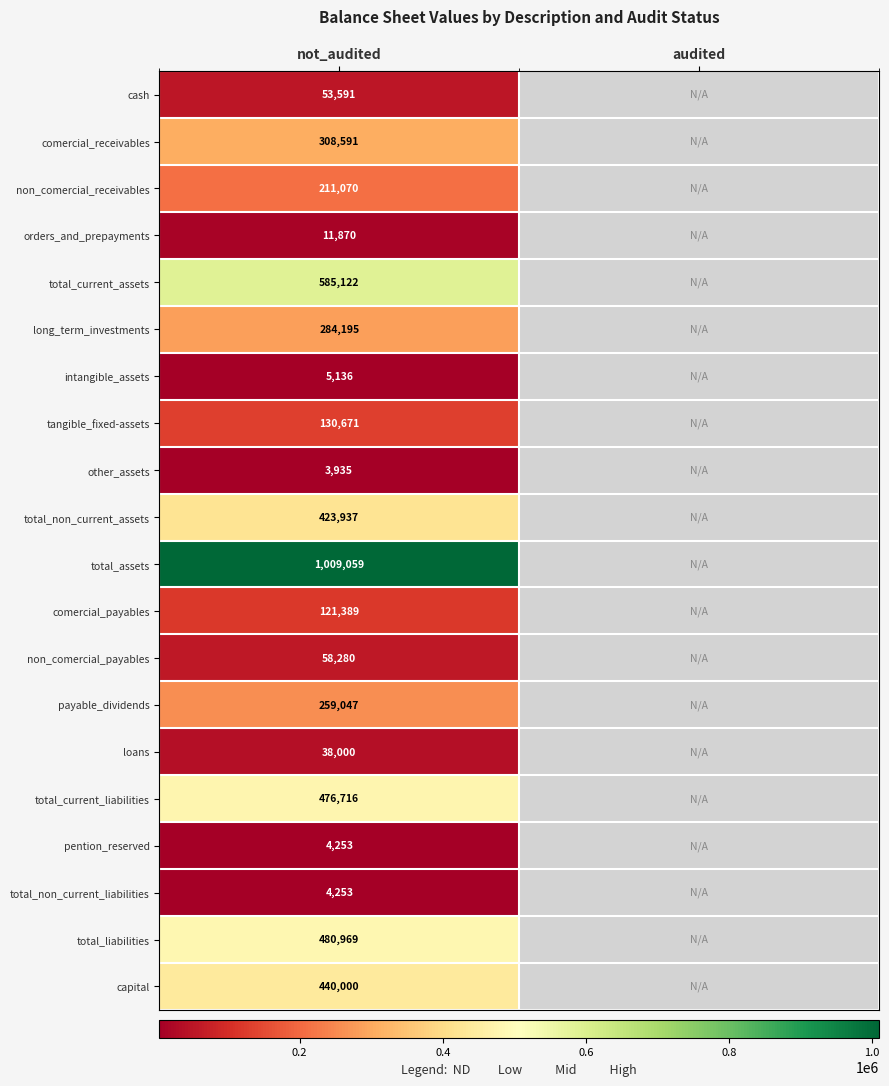

The value of pention_reserved at not_audited is 1692. True or false?

False